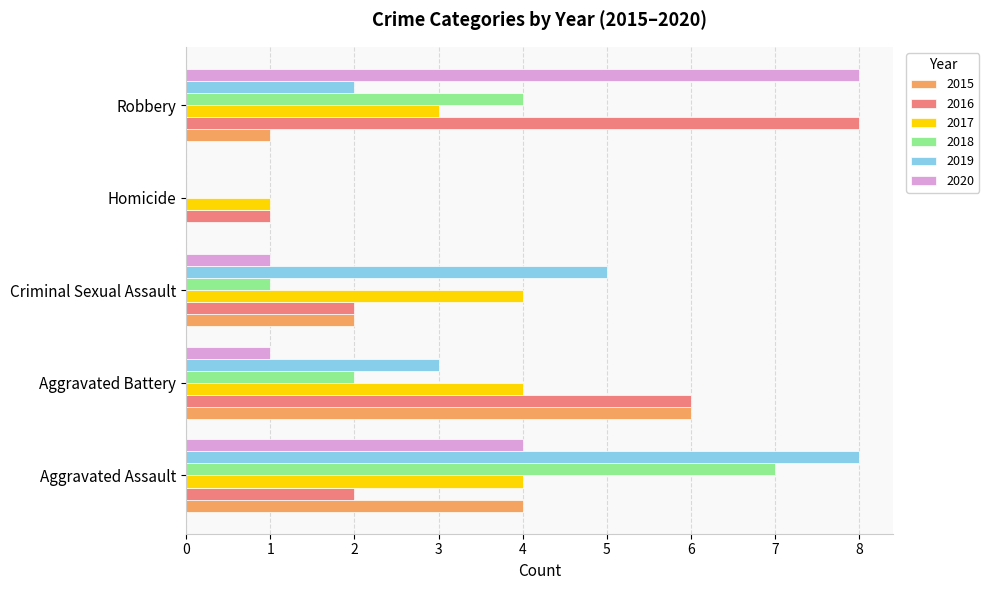

Between Criminal Sexual Assault and Robbery, which series saw the biggest shift?

2020